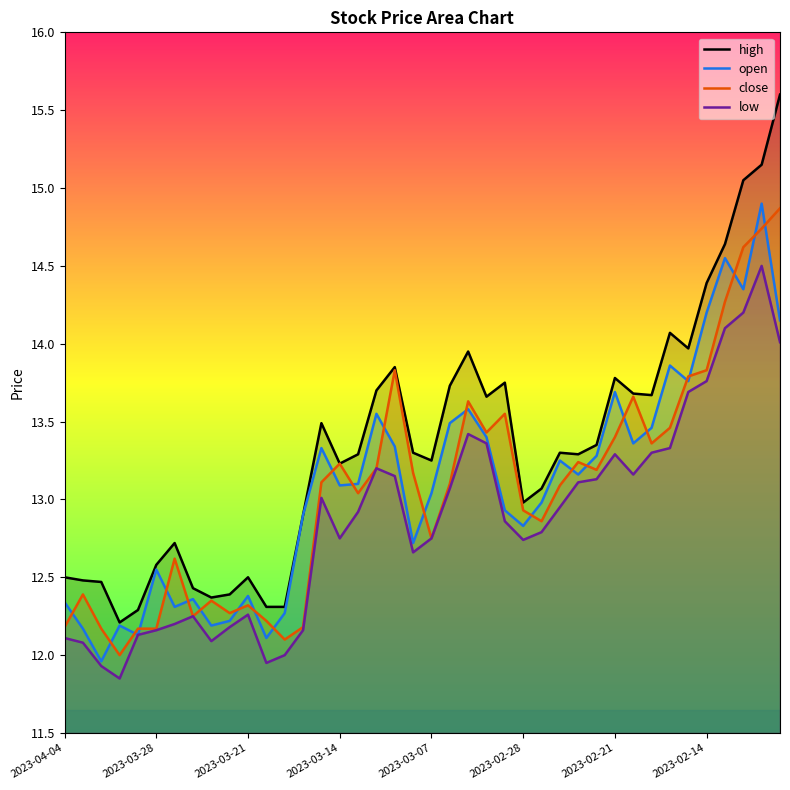

True or false: close has more than 0 interior local peaks.

True